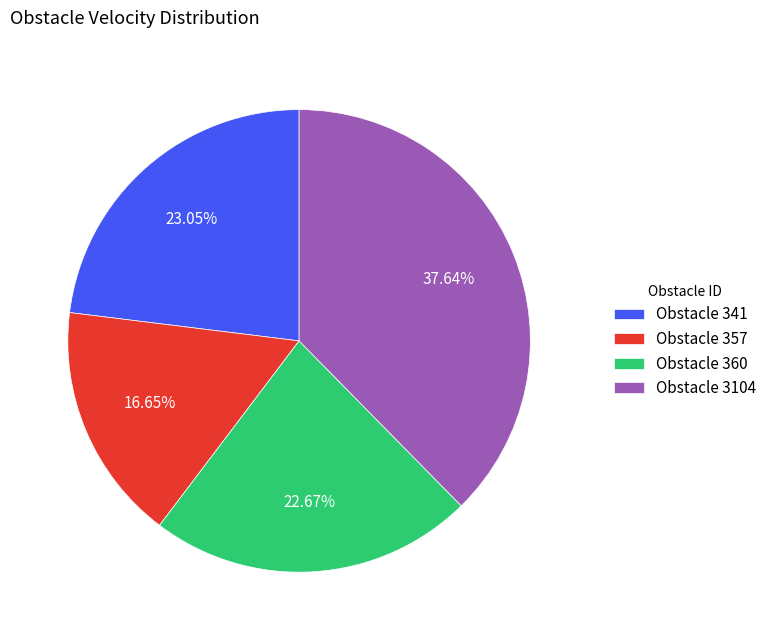

Between Obstacle 3104 and Obstacle 357, which is larger?

Obstacle 3104